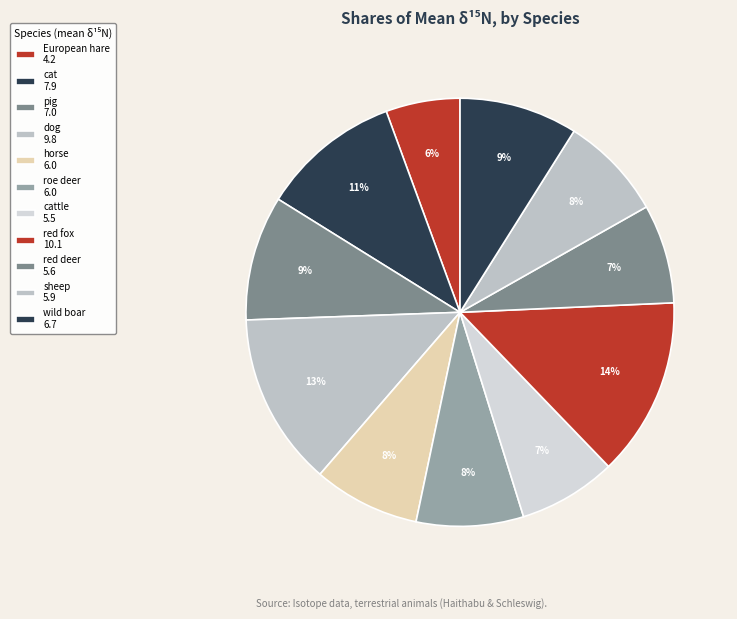

To the nearest percent, what is the average slice percentage?

9%